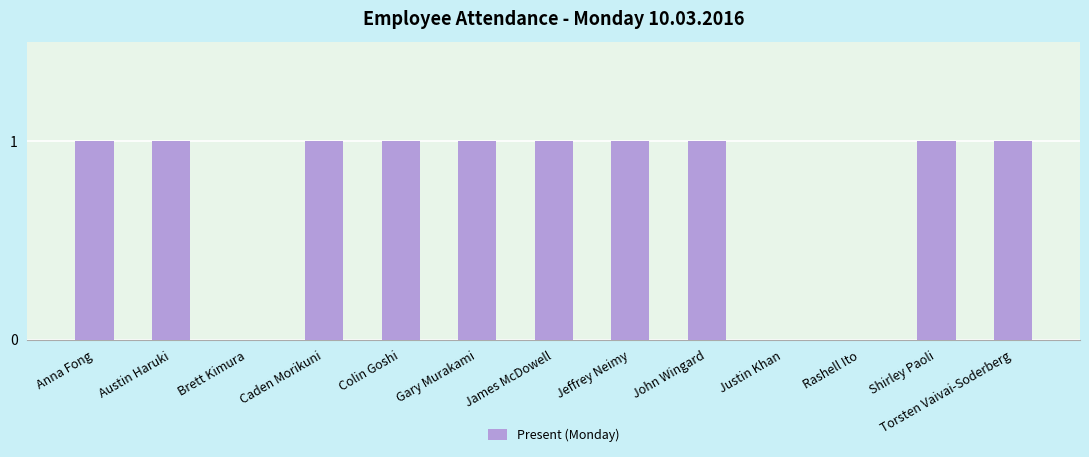

Reading left to right, extract all data points from this chart.

1	1	0	1	1	1	1	1	1	0	0	1	1